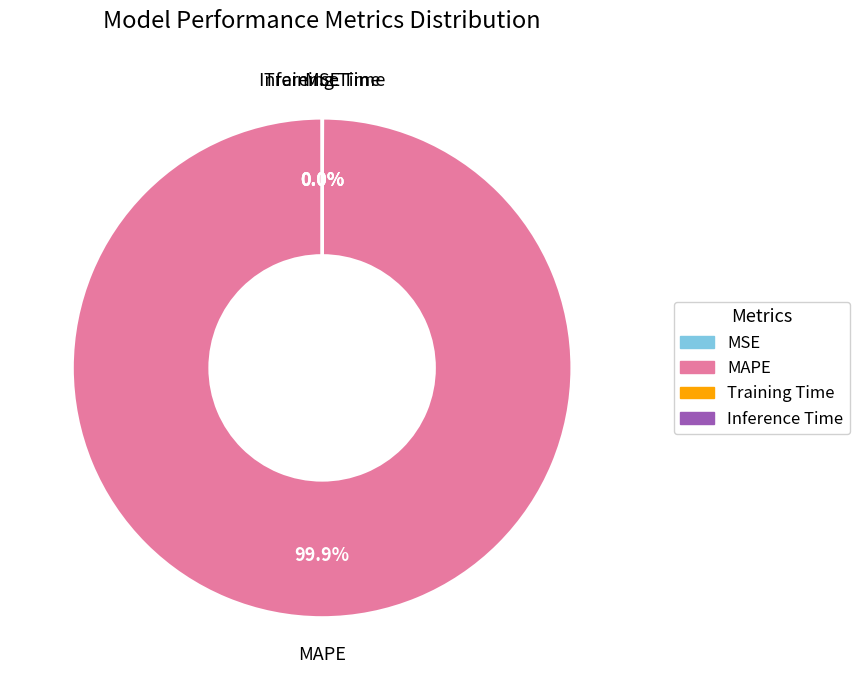

Which slice is the largest?

MAPE